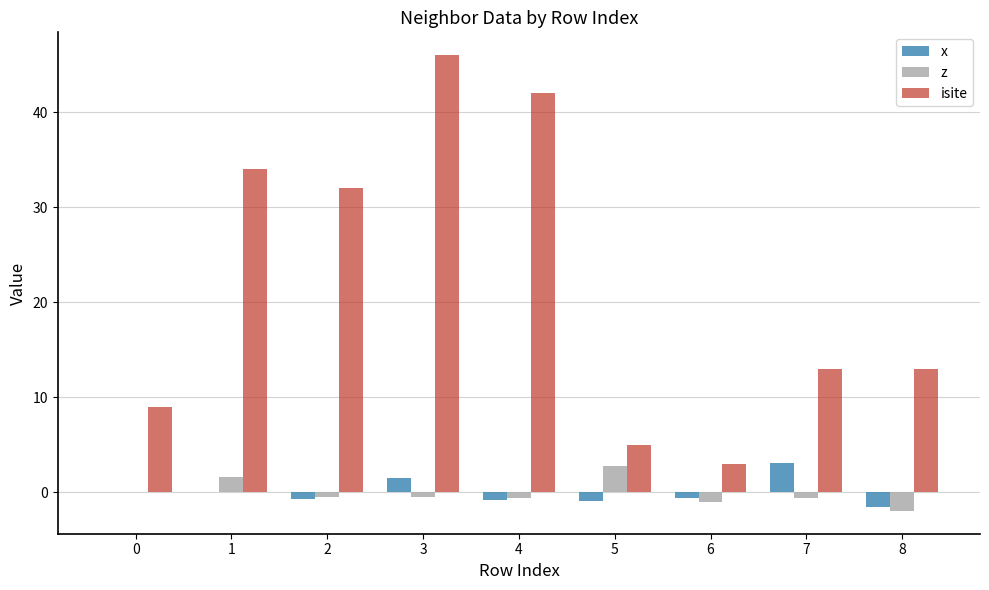

What are all the series names shown in the legend?

x, z, isite